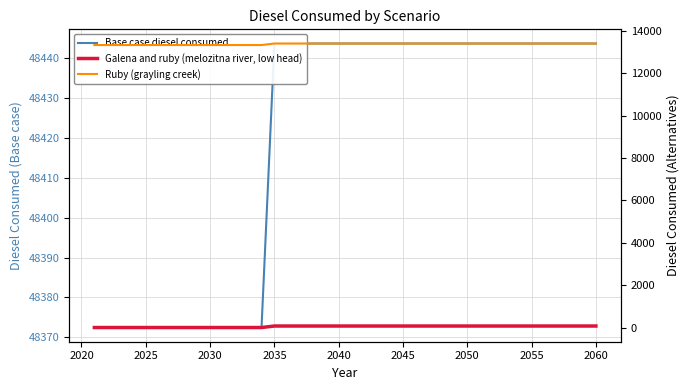

What is the difference between the maximum and minimum values in the Base case diesel consumed series?

71.2